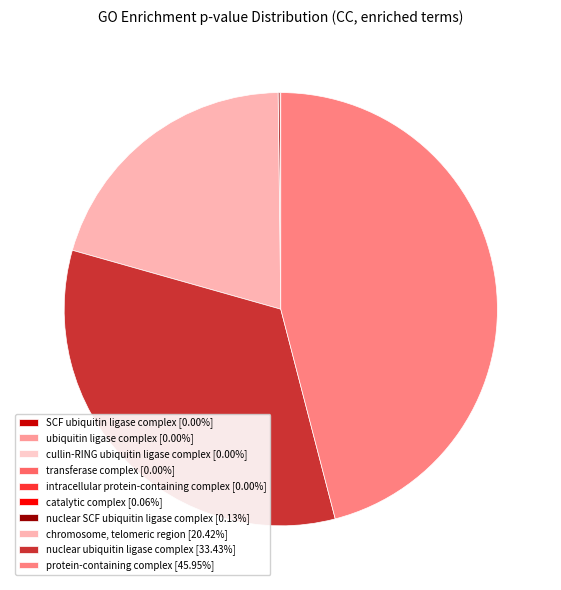

Count the number of slices in the pie.

10